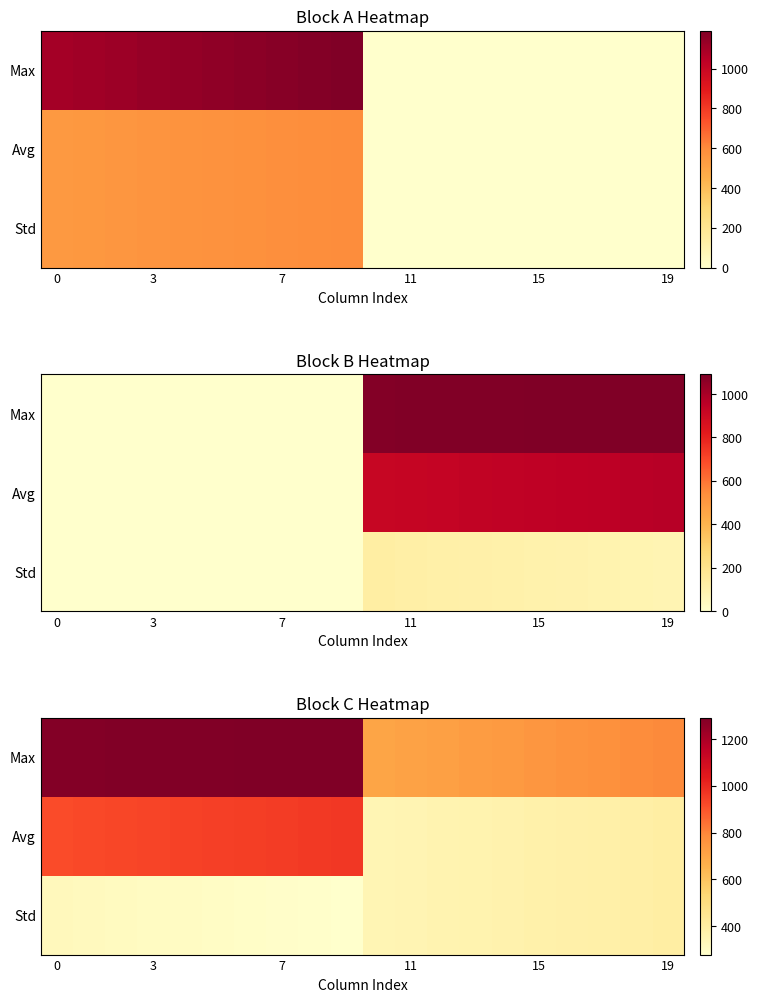

What is the difference between the highest and lowest values at 6?

994.8